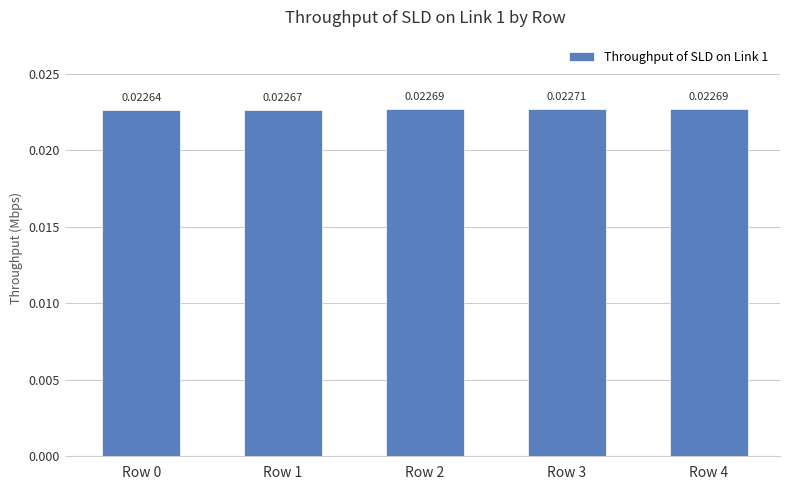

Between Row 0 and Row 1, which is larger?

Row 1